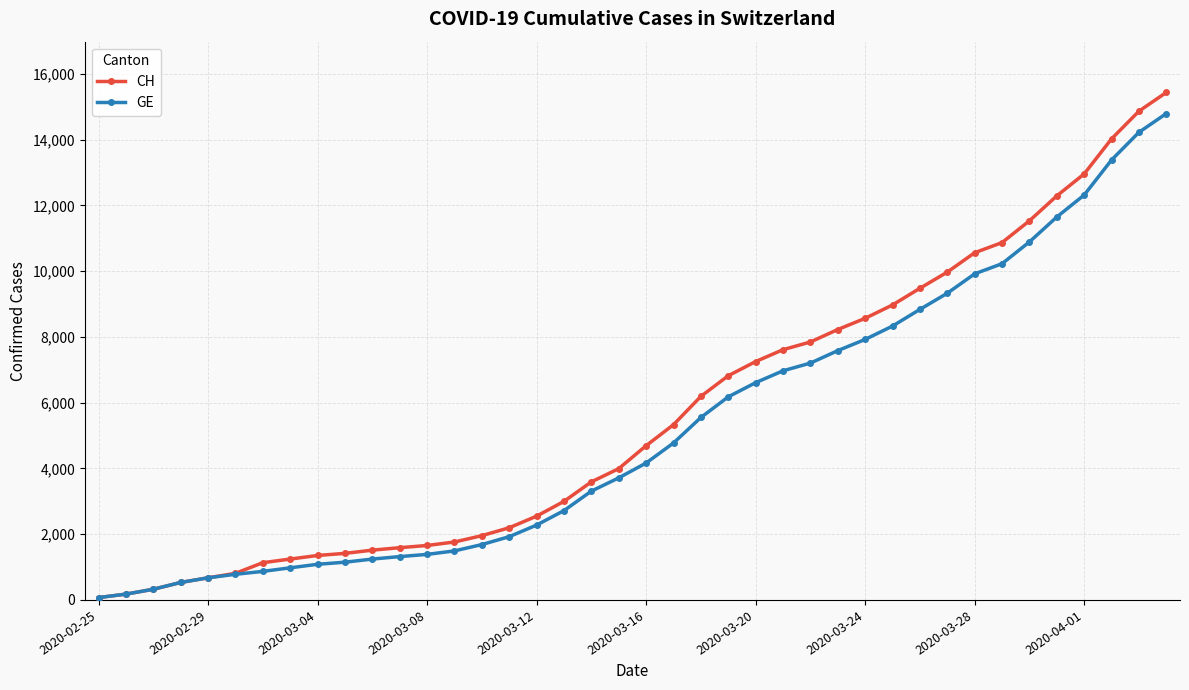

What is the greatest value displayed?

15433